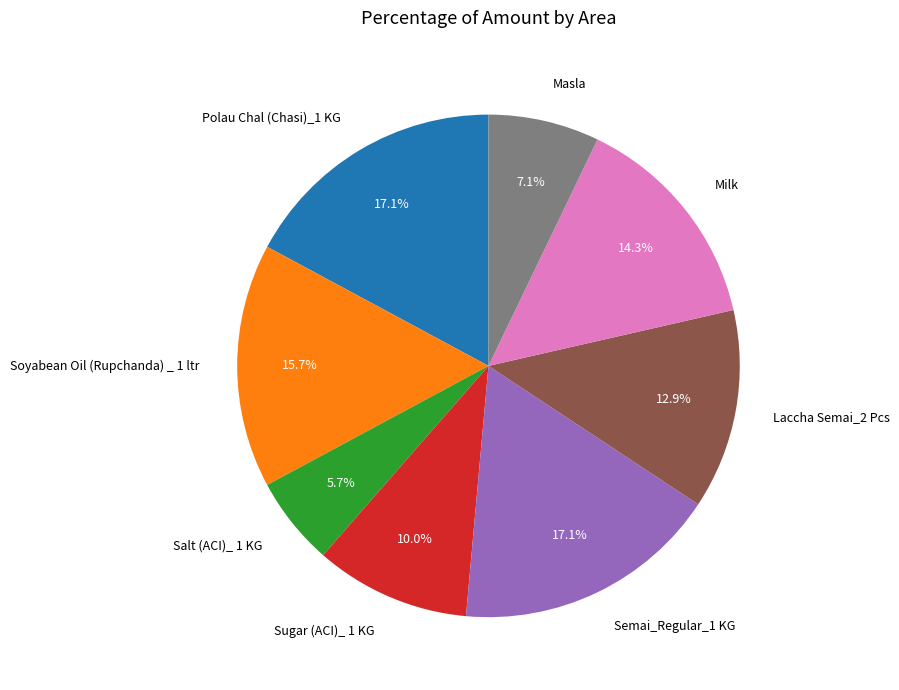

To the nearest percent, what is the average slice percentage?

12%